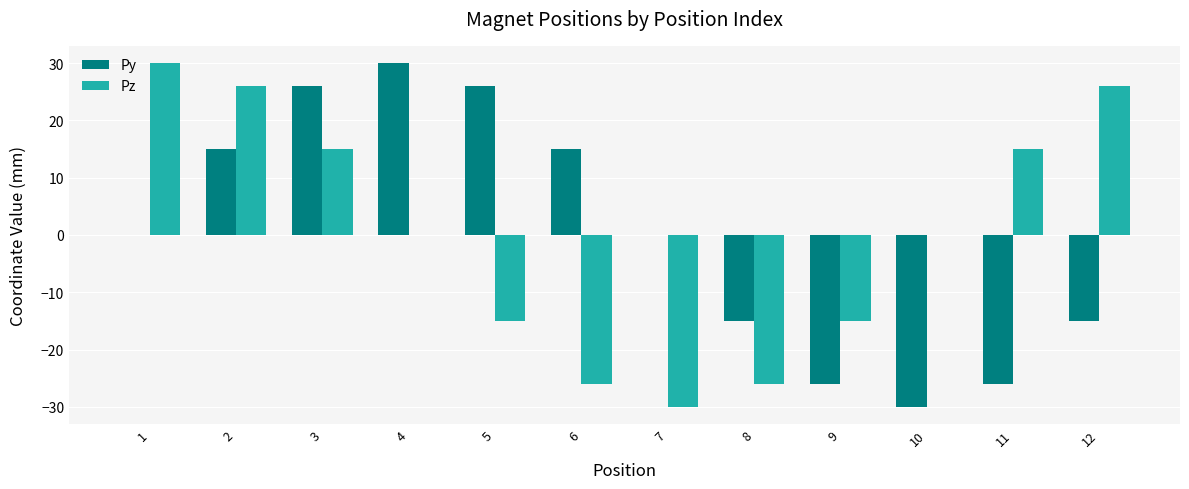

The Pz series shows 26.0 at 12. True or false?

True